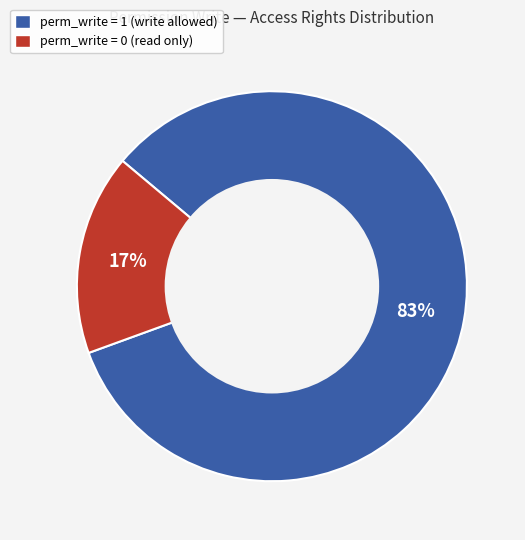

To the nearest percent, what is the average slice percentage?

50%